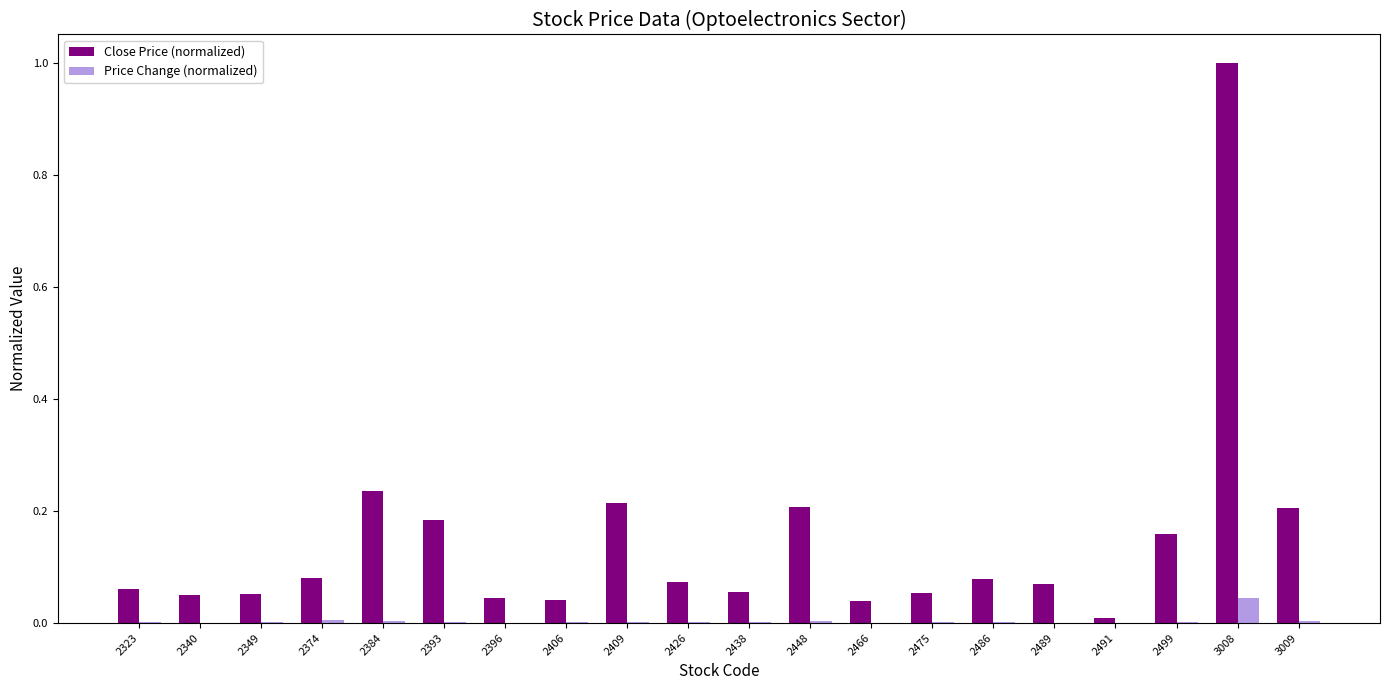

How many groups of bars are there?

20